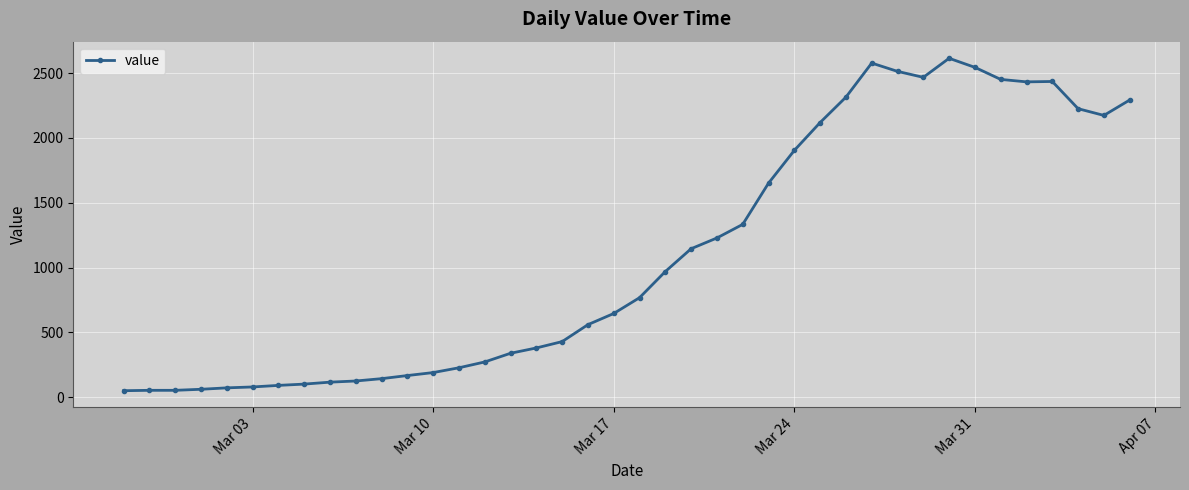

Count the number of data series in this chart.

1